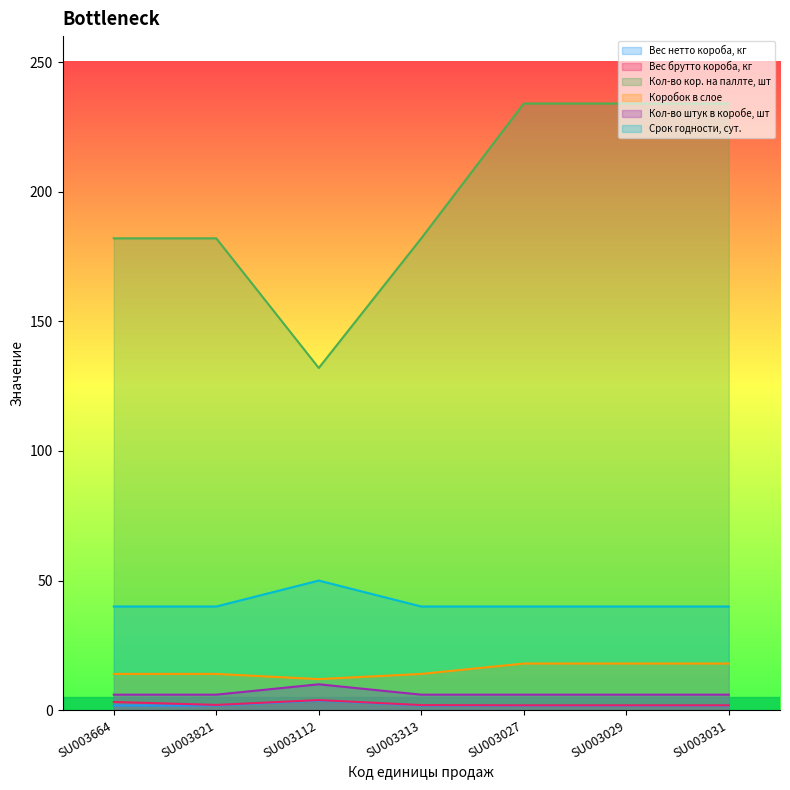

Which series has the widest spread of values?

Кол-во кор. на паллте, шт